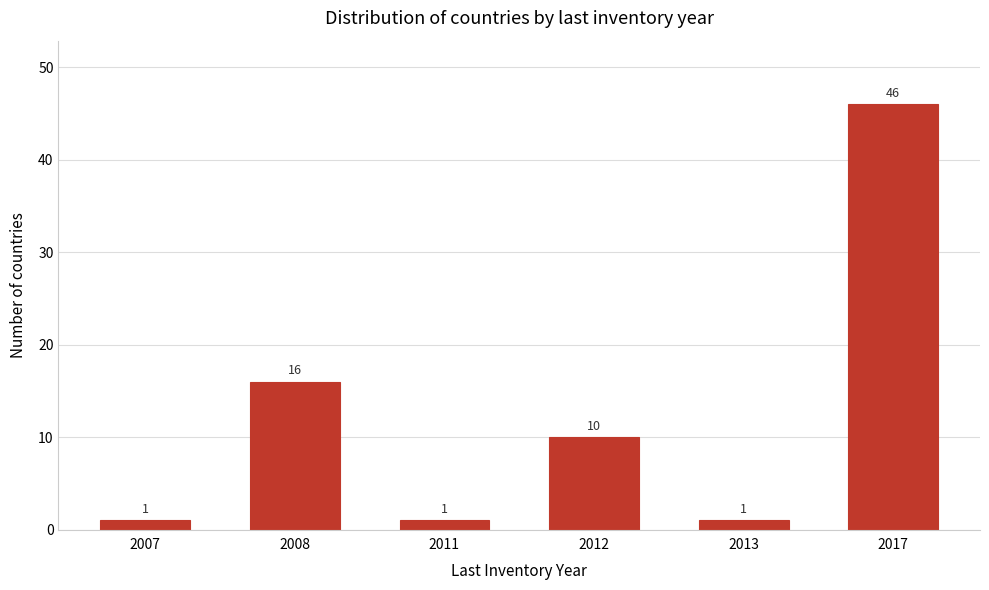

Reading left to right, what are all the values shown in this chart?

2007=1	2008=16	2011=1	2012=10	2013=1	2017=46